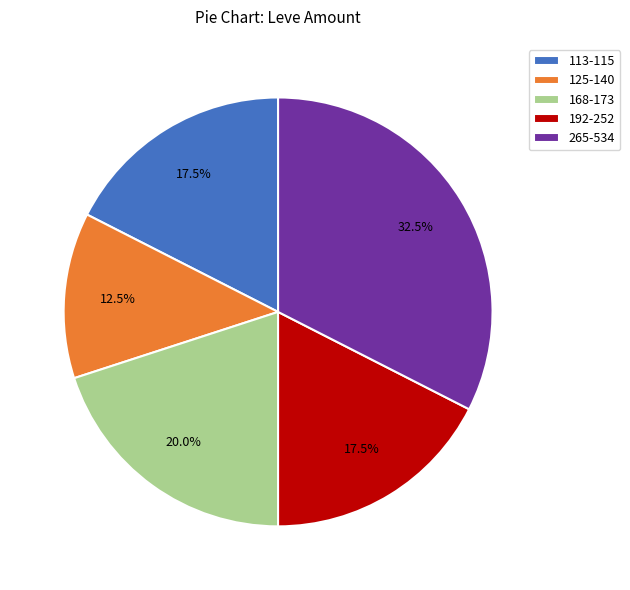

Approximately how many times larger is the value at 168-173 compared to 265-534?

0.6